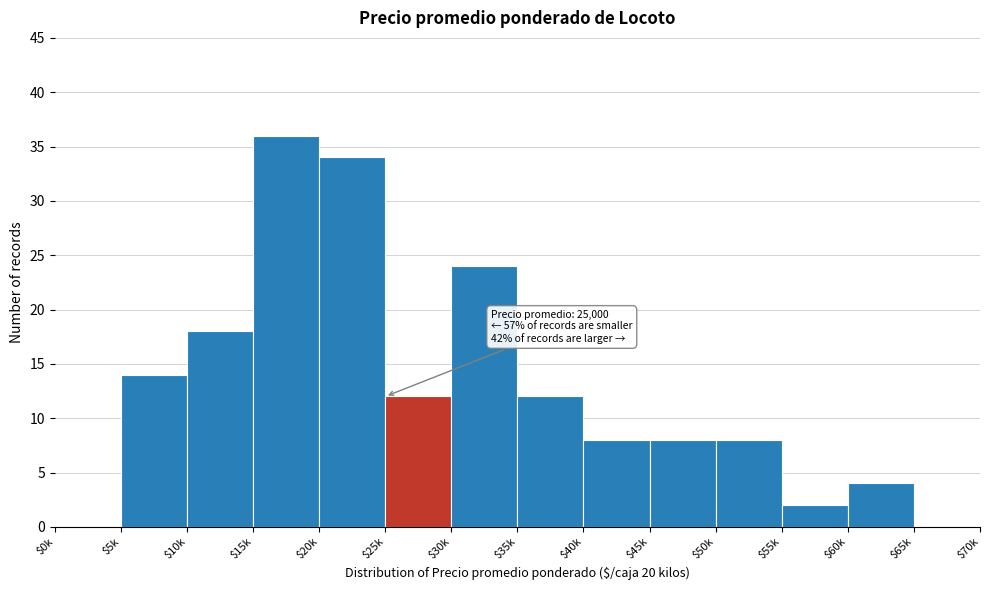

What is the sum of all values?

180